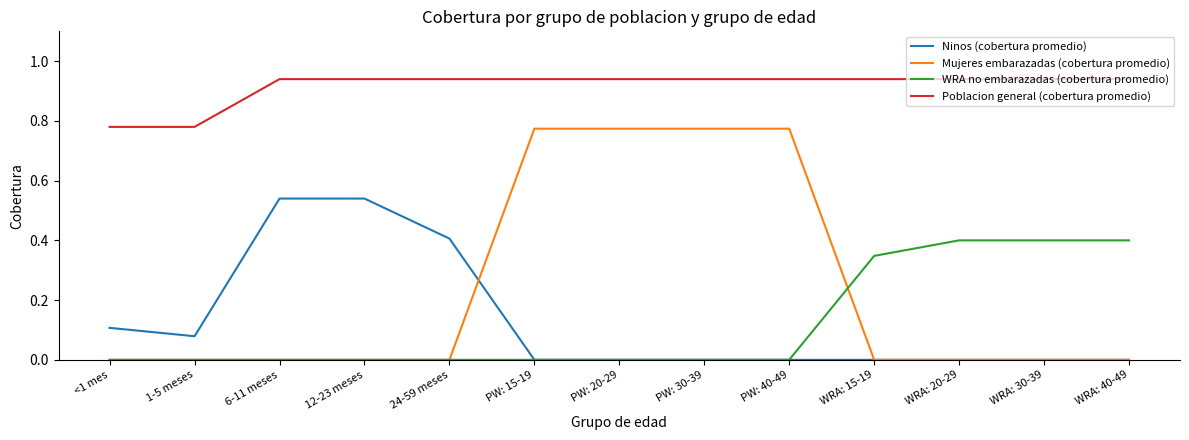

Which series changed the most between 12-23 meses and PW: 20-29?

Mujeres embarazadas (cobertura promedio)